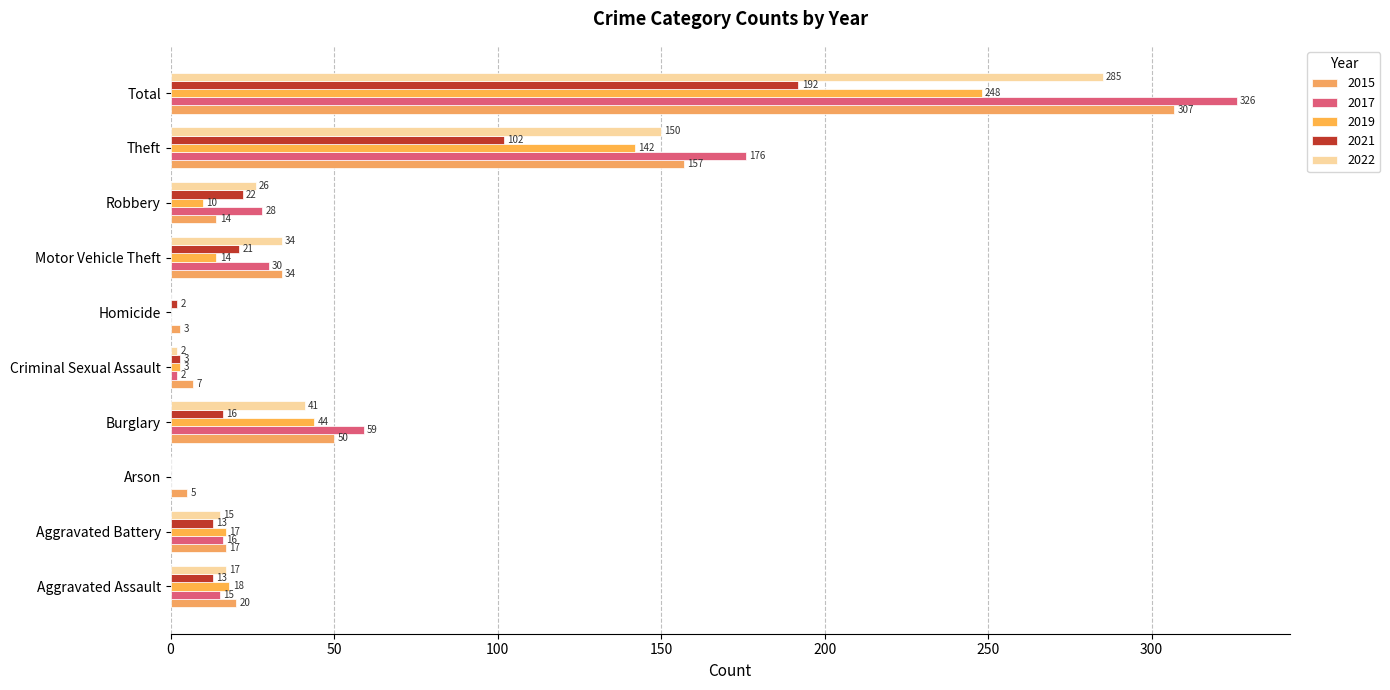

What are all the series names shown in the legend?

2015, 2017, 2019, 2021, 2022